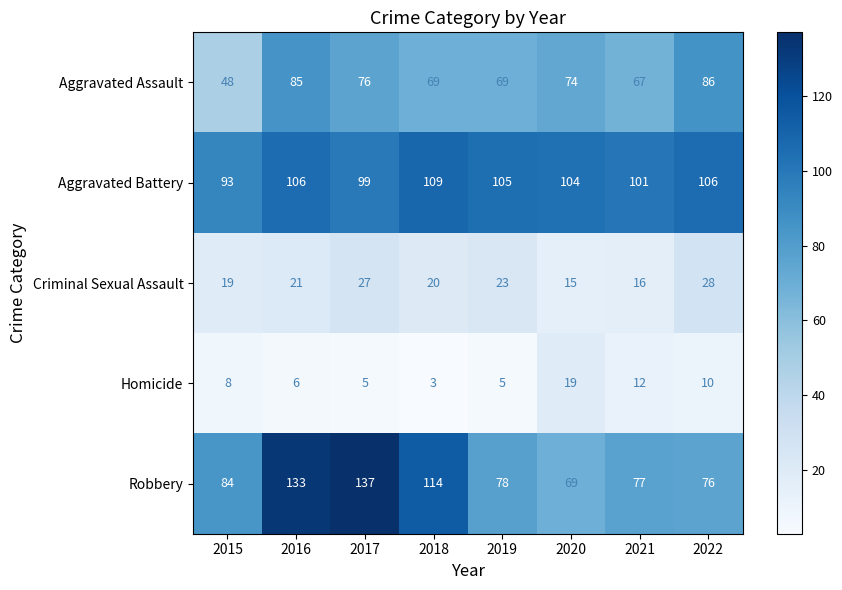

Rank the series by their maximum value, from highest to lowest.

Robbery, Aggravated Battery, Aggravated Assault, Criminal Sexual Assault, Homicide